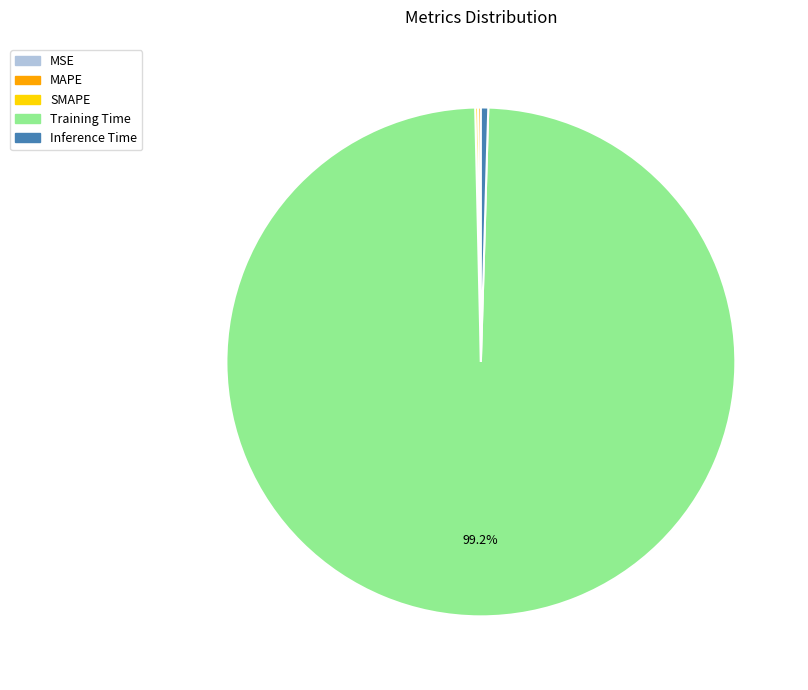

Which slice is the largest?

Training Time